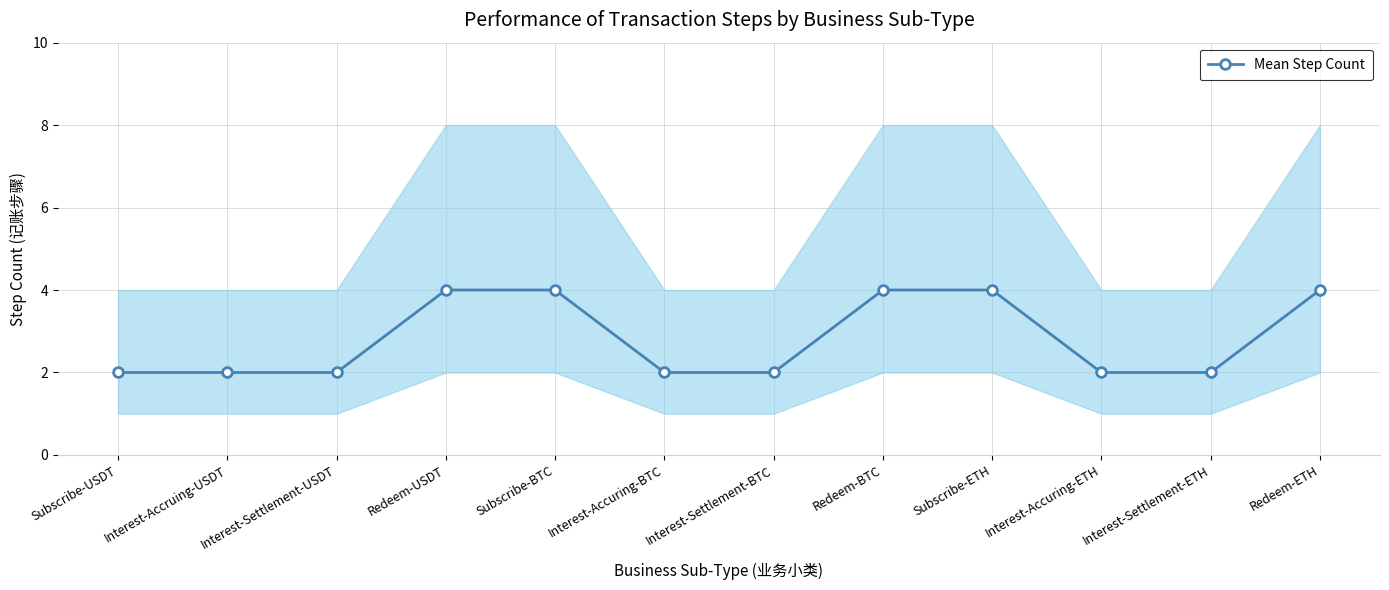

What is the label of the 6th point from the left?

Interest-Accuring-BTC